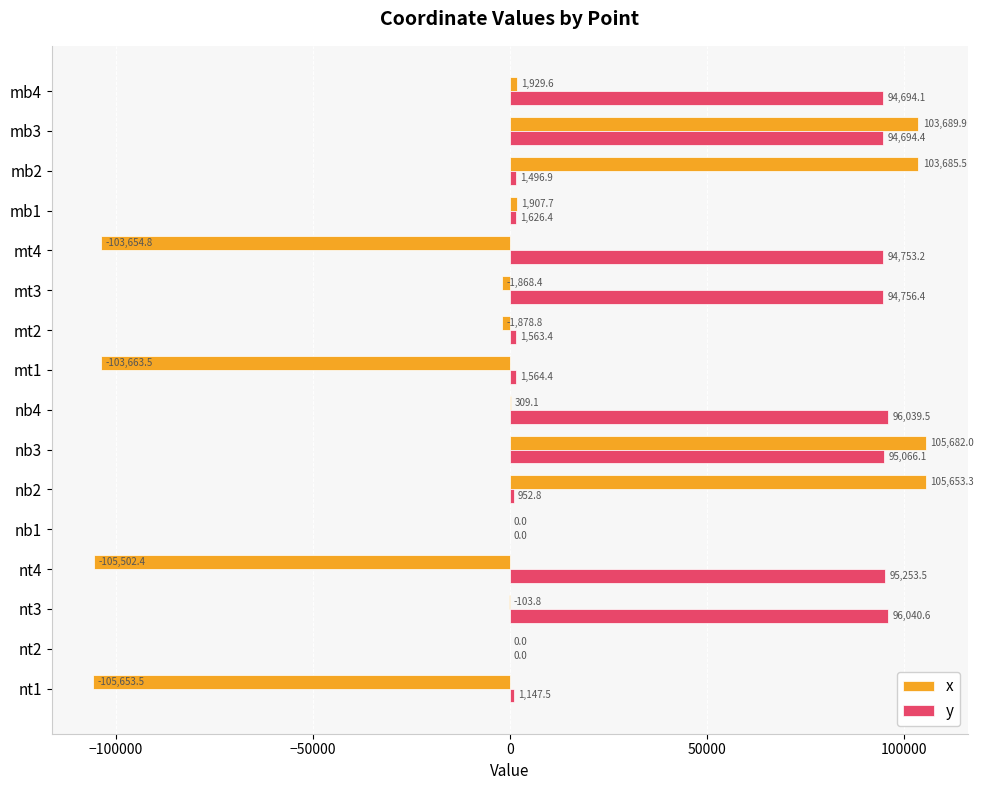

At which label does x reach its peak?

nb3